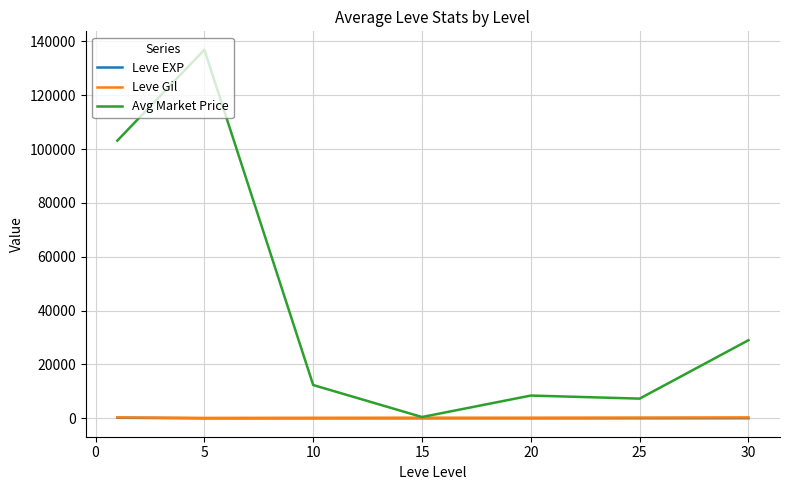

Which series has the widest spread of values?

Avg Market Price